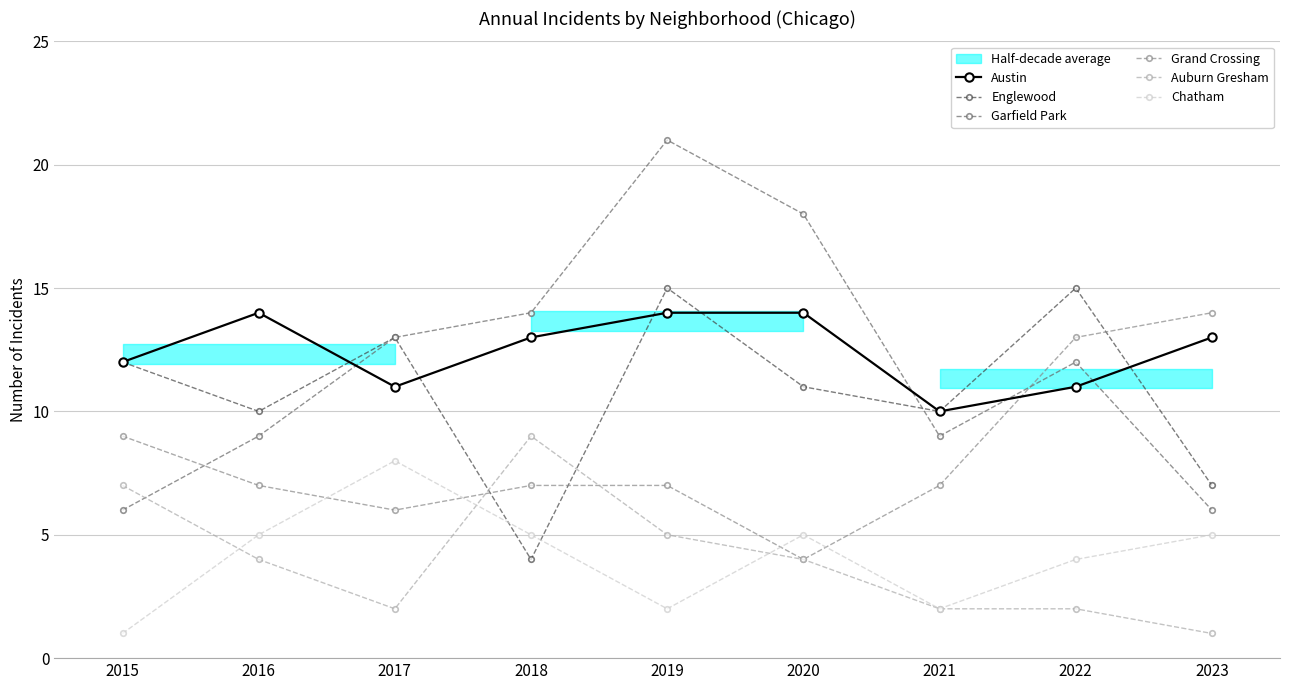

What is the value of the Chatham point at the 7th from the left?

2